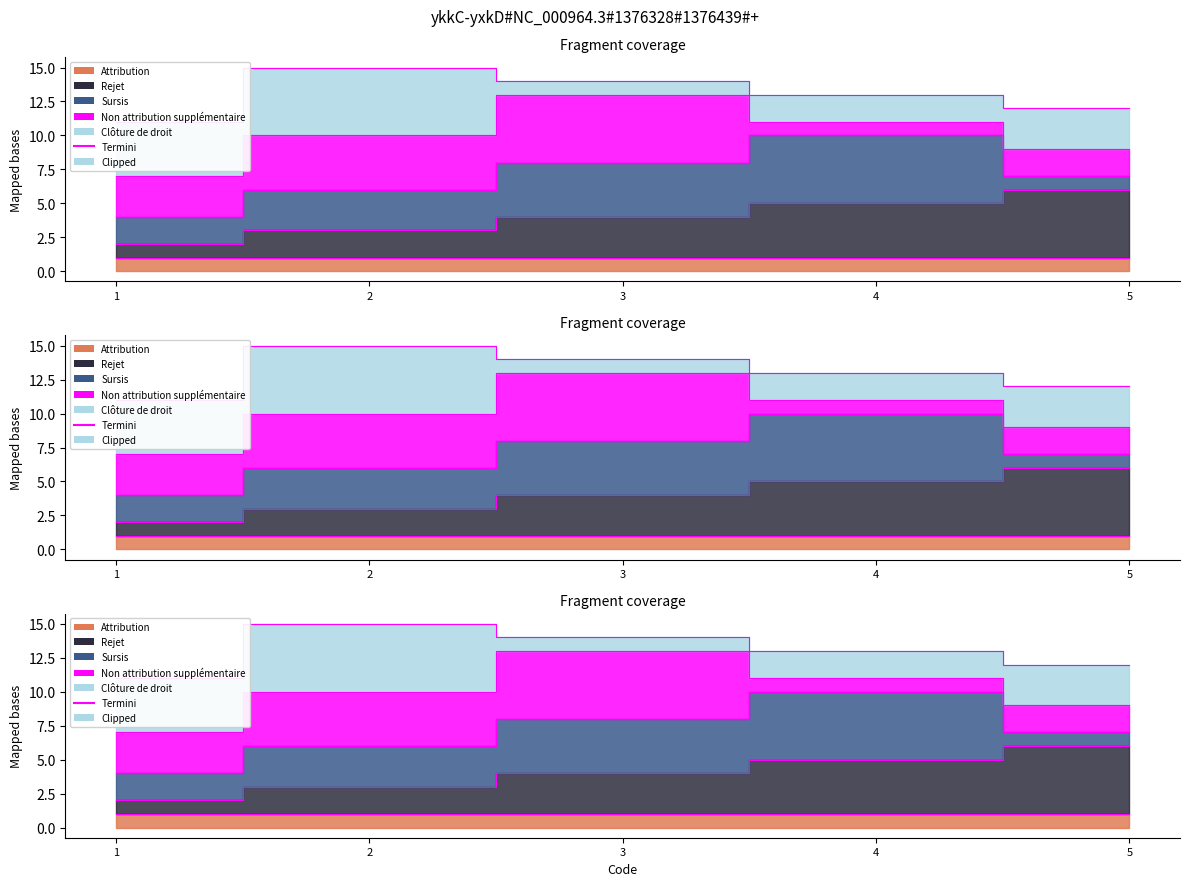

At which label does the data first exceed 13?

2